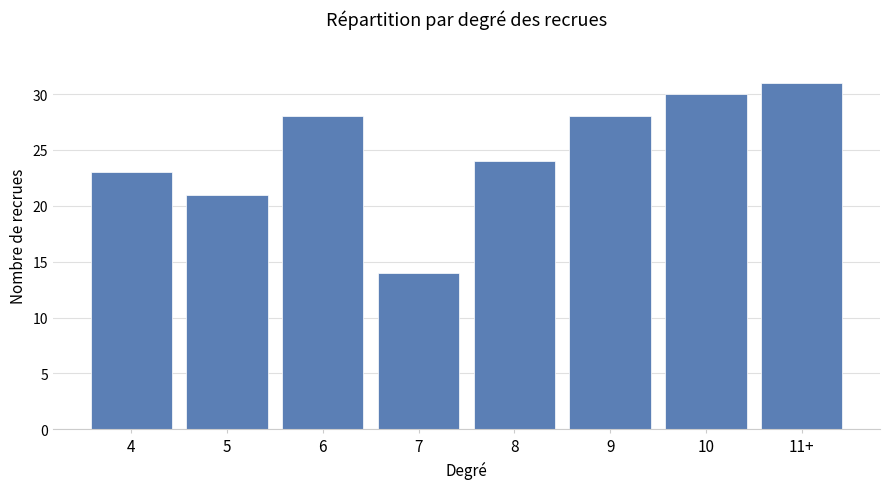

Count the number of categories in the chart.

8